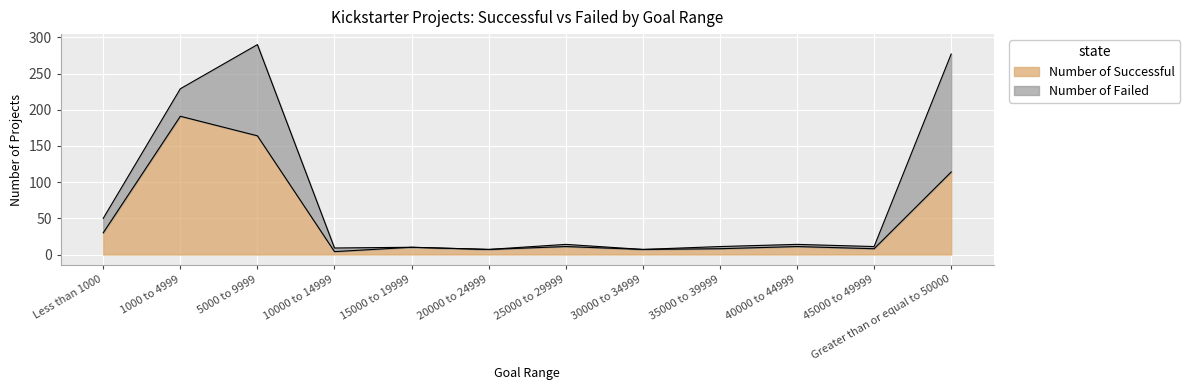

True or false: there are more than 1 points higher than both neighbors.

True